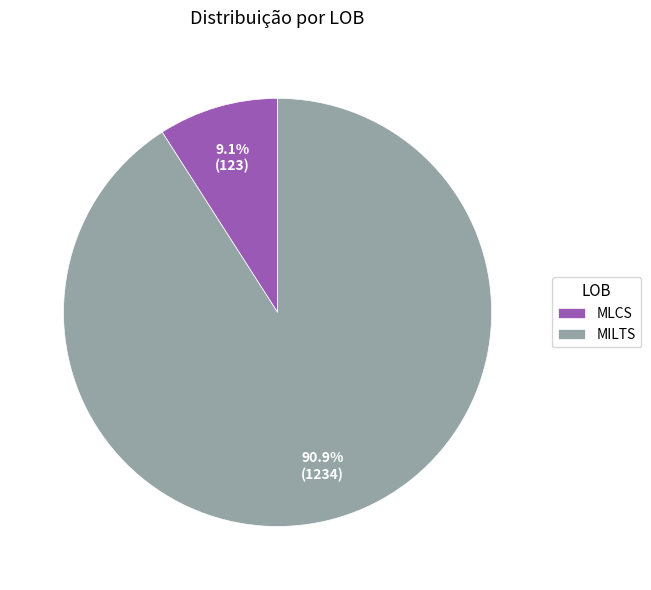

Is it true that MLCS is 19% of the pie?

False